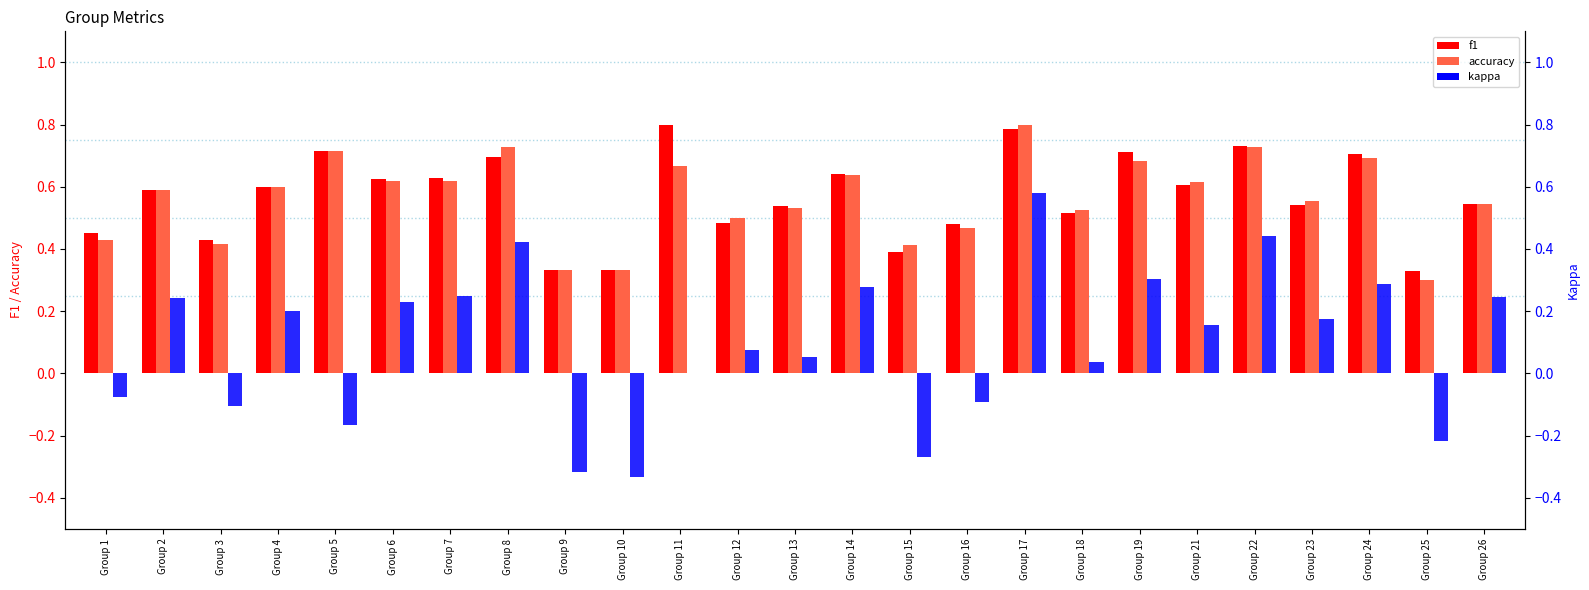

Count the number of categories in the chart.

25